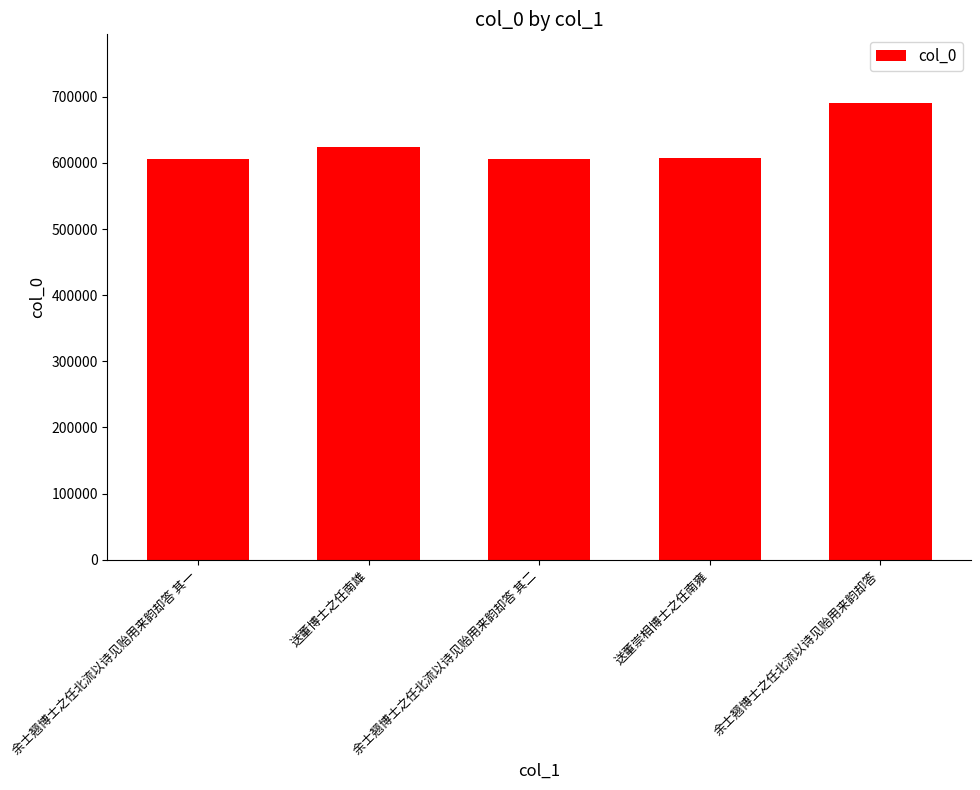

Which has a higher value, 余士翘博士之任北流以诗见贻用来韵却答 其一 or 余士翘博士之任北流以诗见贻用来韵却答?

余士翘博士之任北流以诗见贻用来韵却答